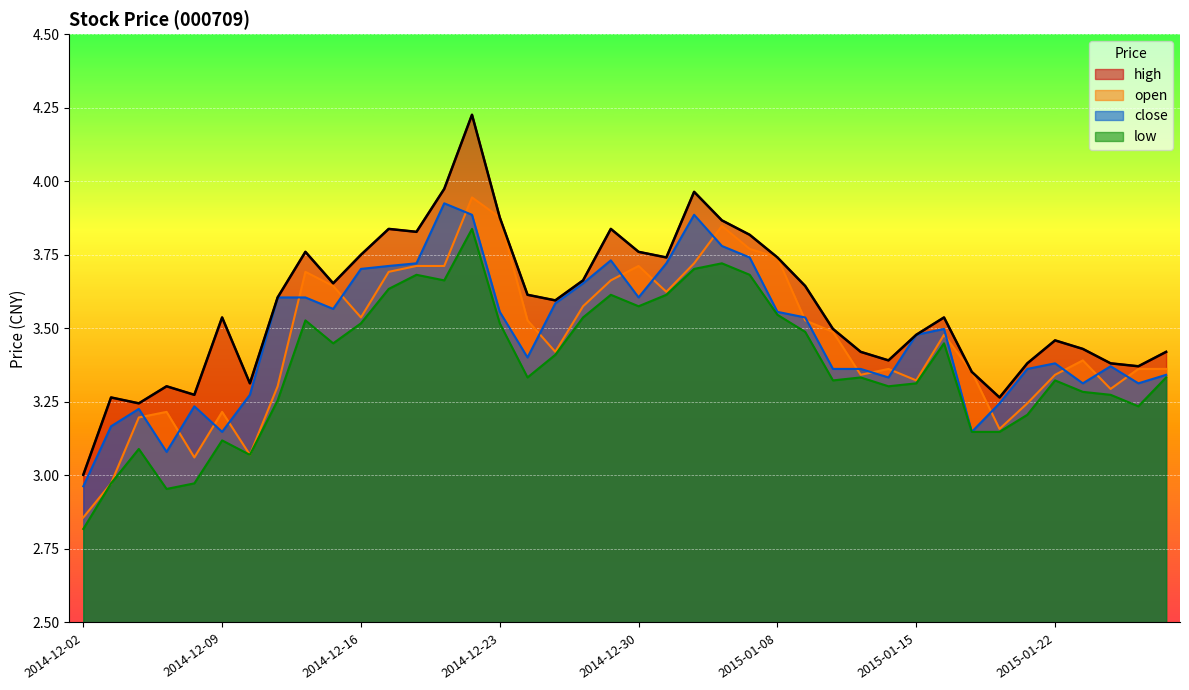

What are all the series names shown in the legend?

high, open, close, low